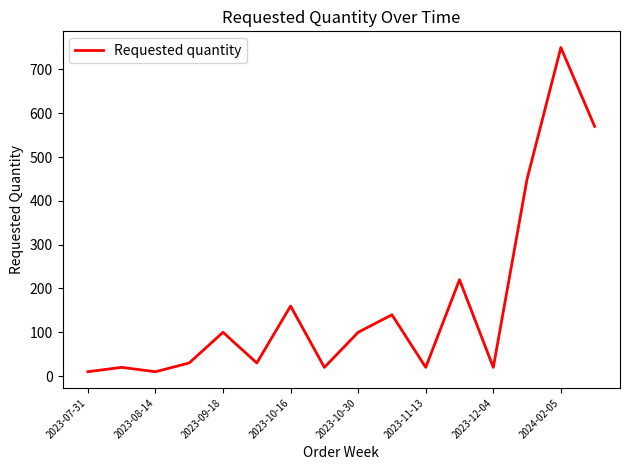

How many lines are shown in the chart?

1